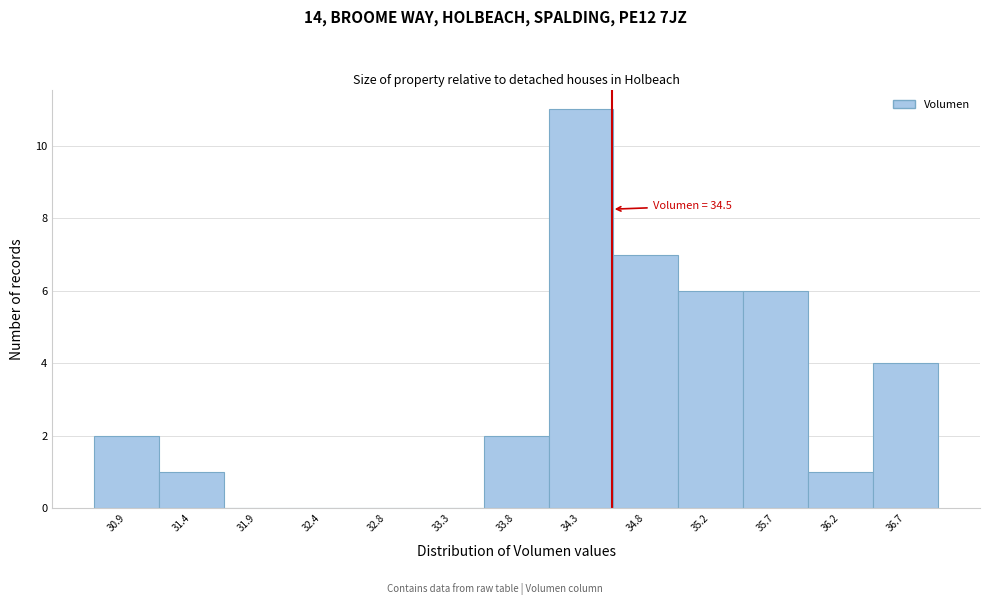

Which range on the x-axis has the tallest bar?

34.05 to 34.50